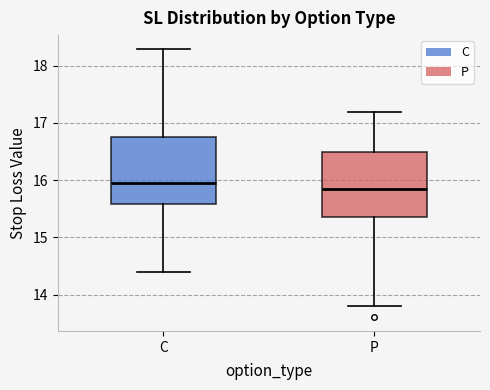

Reading left to right, transcribe this box plot: for each box, give where its median line is, the range the box spans, and where its two whiskers end, as read against the y-axis. The values are not printed on the chart, so give them approximately, as read against the axis.

C: median 16.0, box 15.6 to 16.8, whiskers 14.4 to 18.3
P: median 15.9, box 15.4 to 16.5, whiskers 13.8 to 17.2